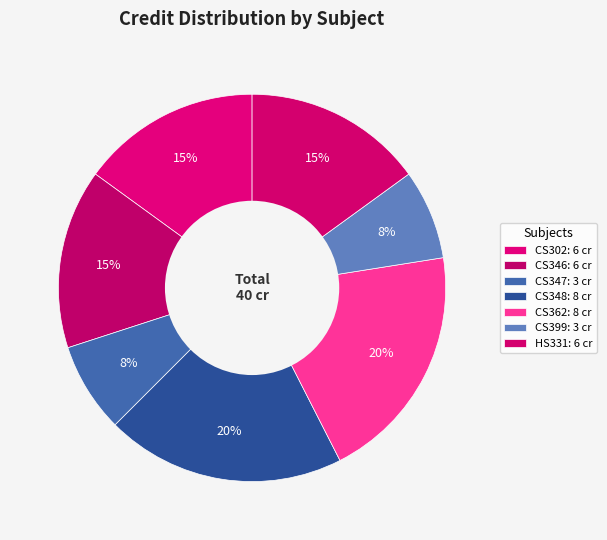

How many slices are in this pie chart?

7